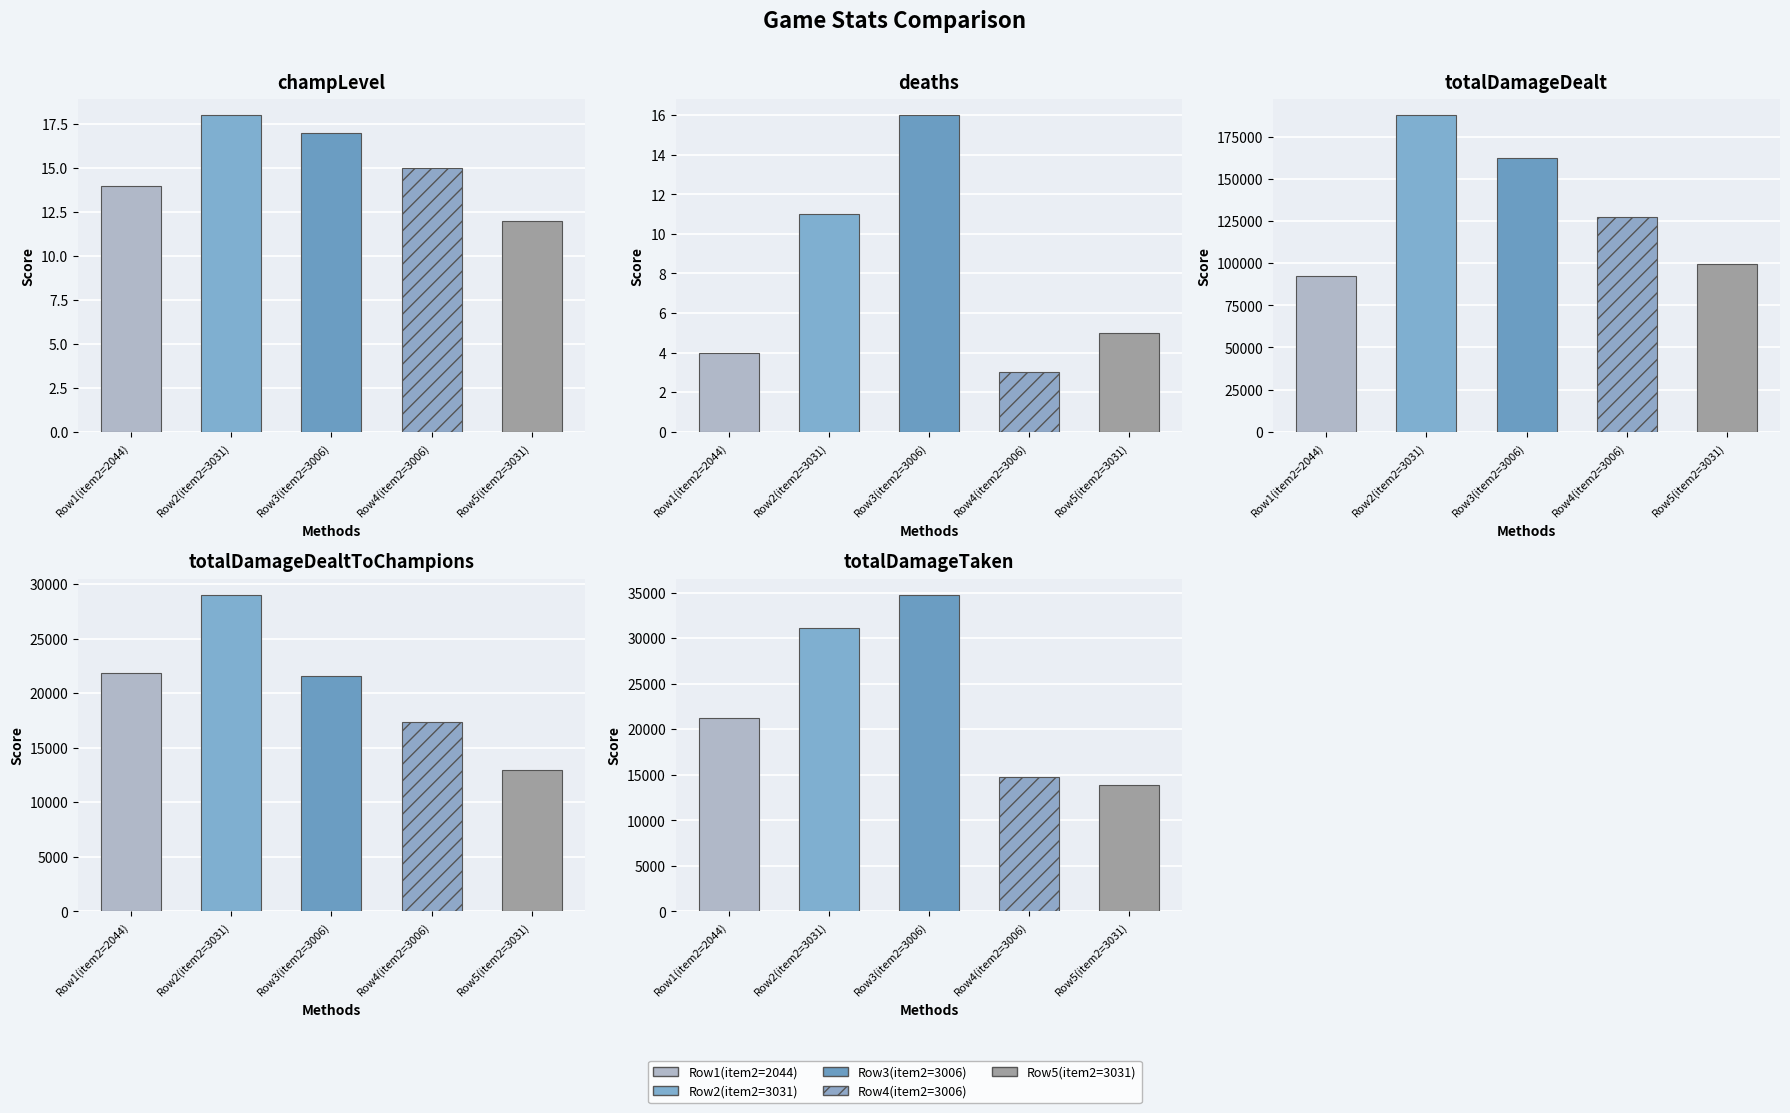

What is the greatest value displayed?

187680